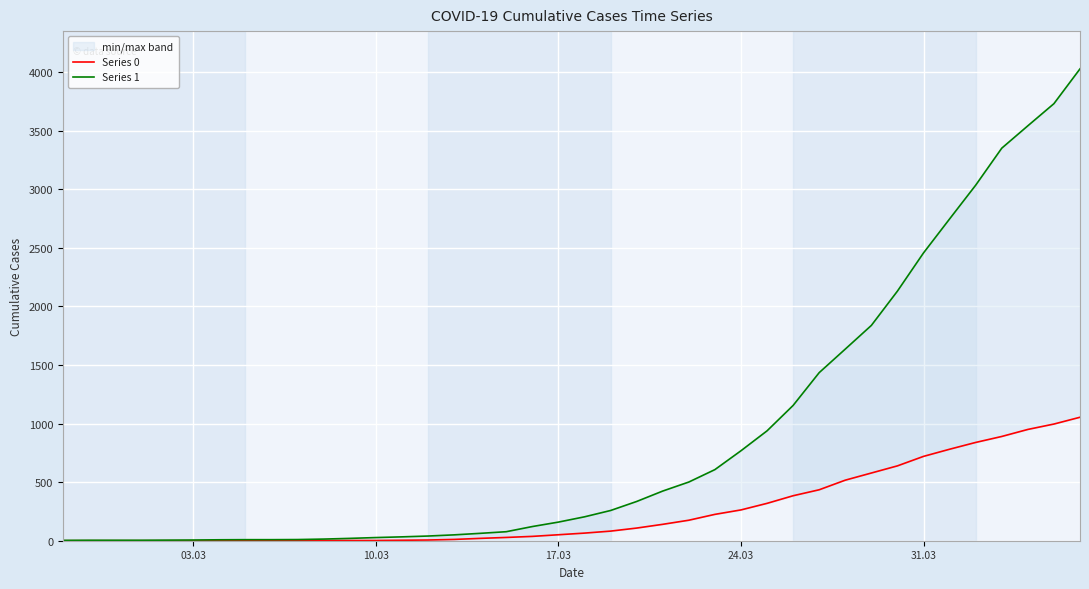

At how many categories does at least one series exceed 1914?

8